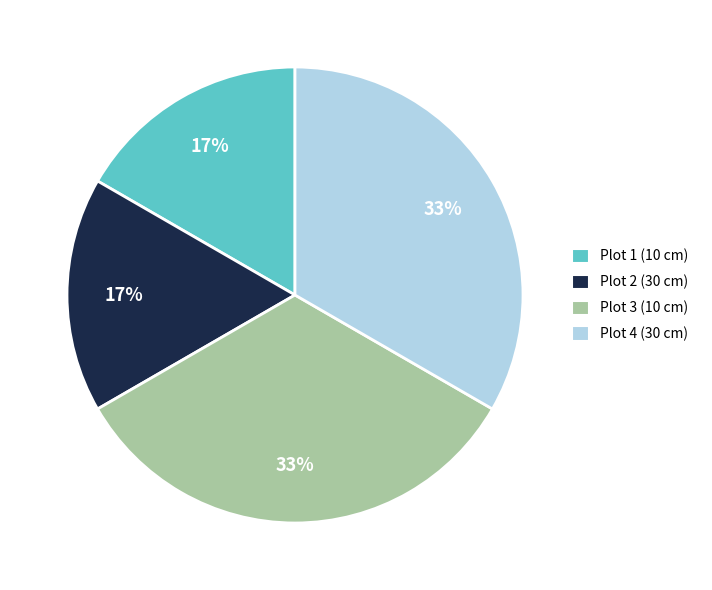

To the nearest percent, what portion does Plot 2 represent?

17%